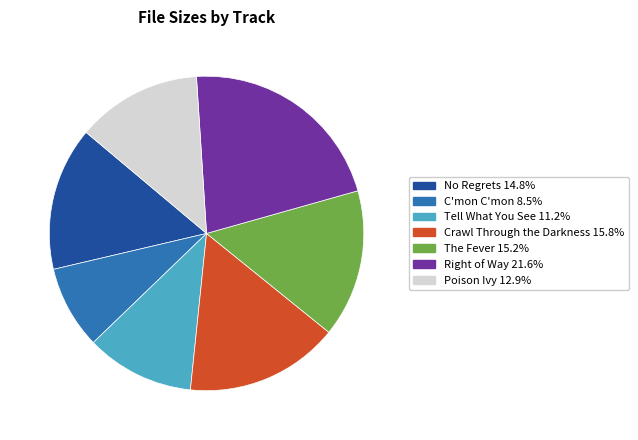

Is there any slice that represents more than half of the pie?

No